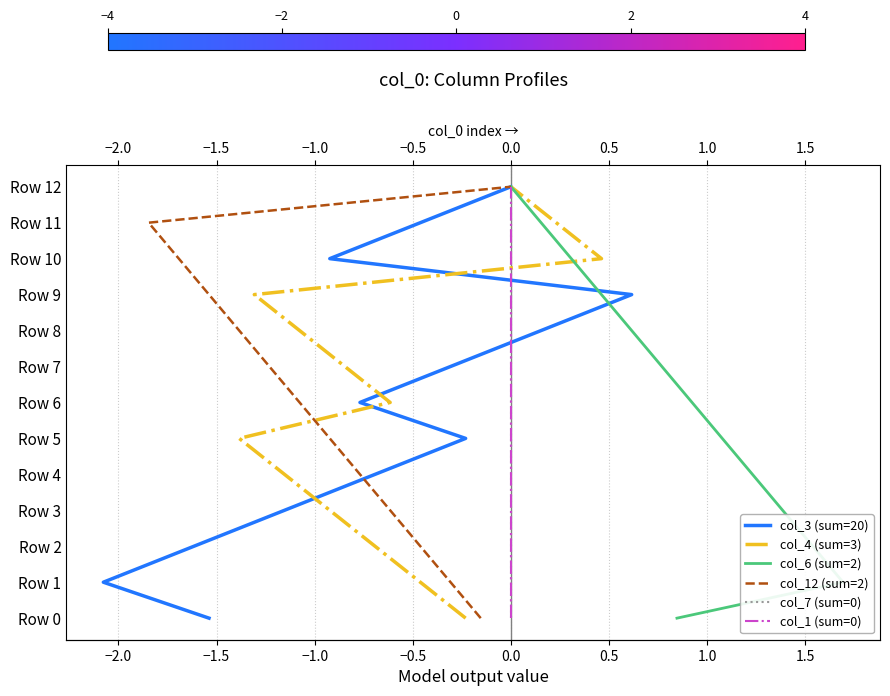

True or false: col_4 (sum=3) has more than 2 interior local peaks.

False